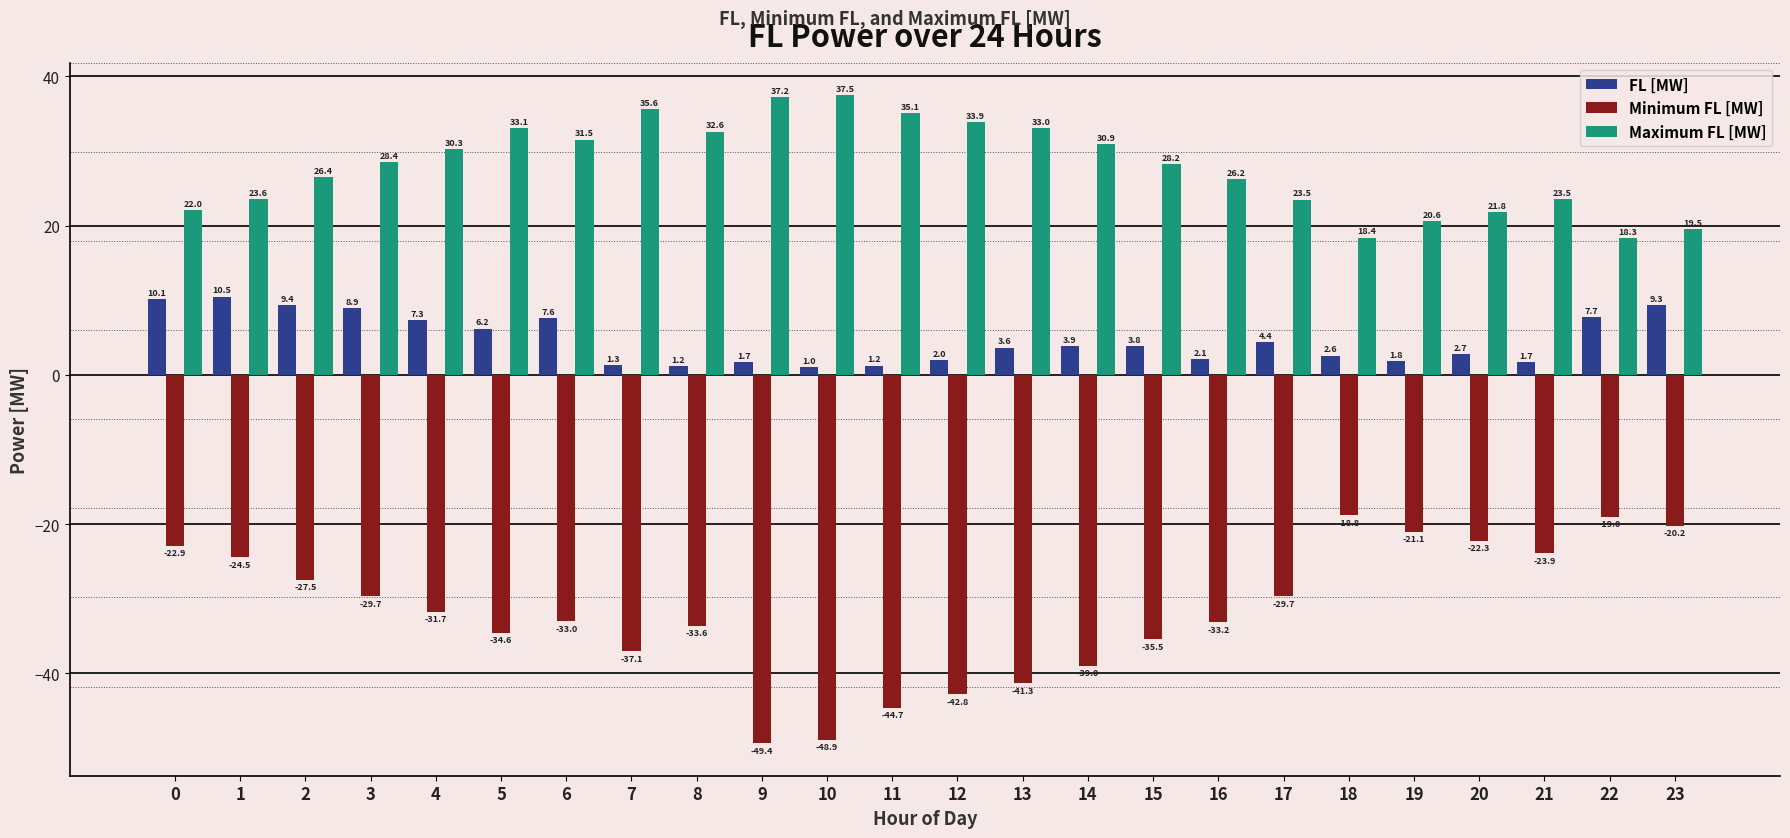

Read the FL [MW] value at 18.

2.6